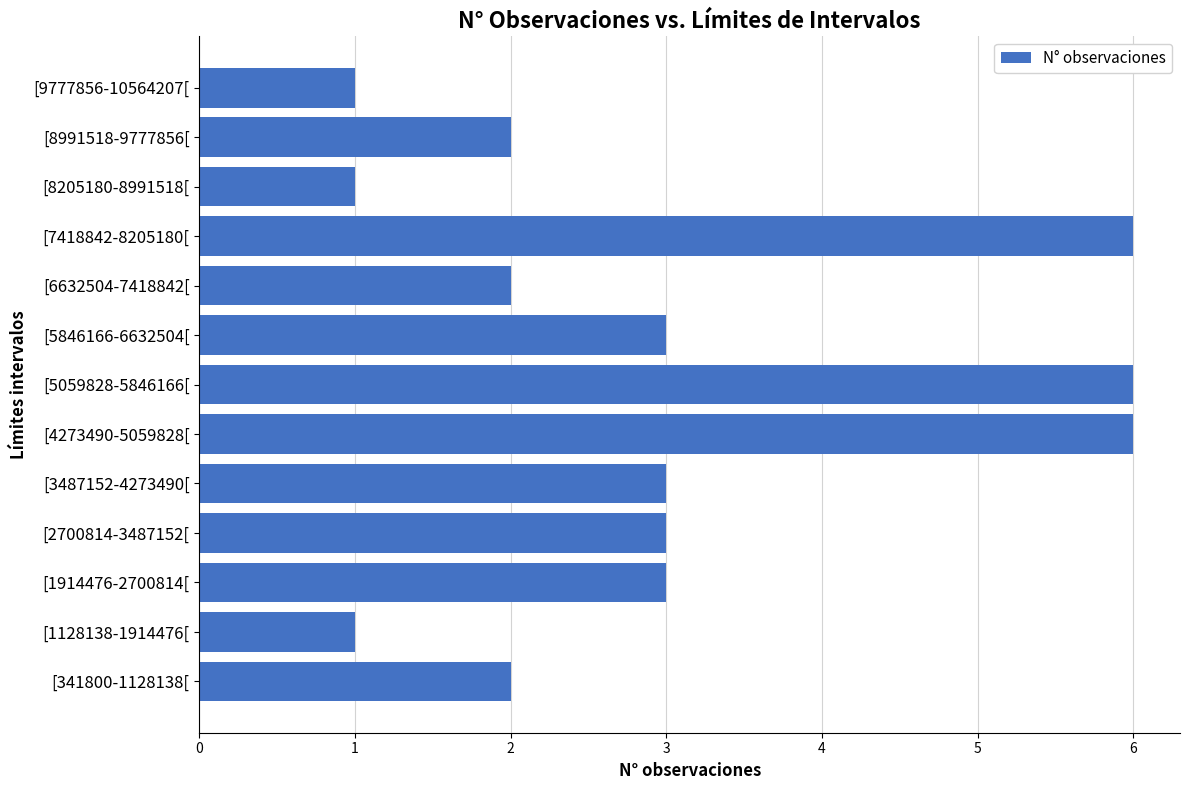

The value at [341800-1128138[ is 2. True or false?

True